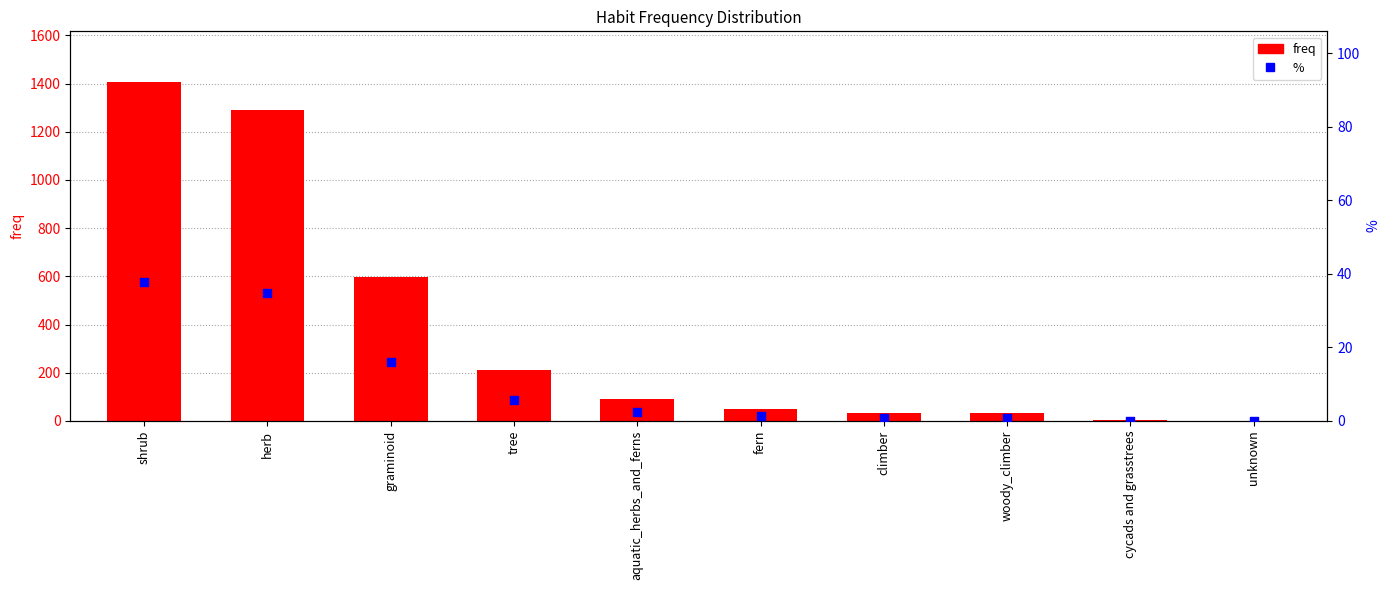

Which series contains the lowest Y value?

%